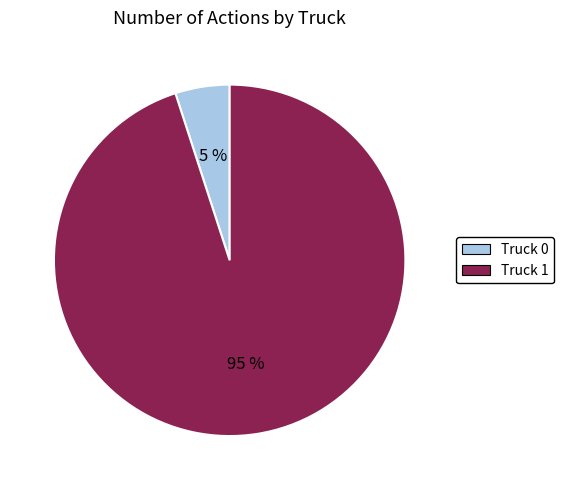

To the nearest percent, what is the average slice percentage?

50%